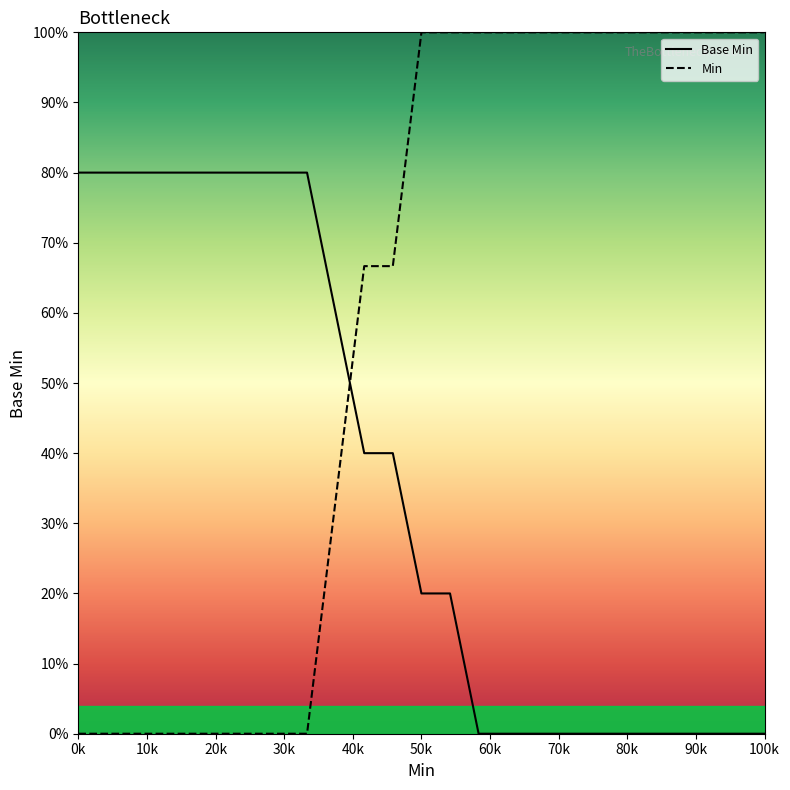

What is the difference between the maximum and minimum values in the Base Min series?

80.0